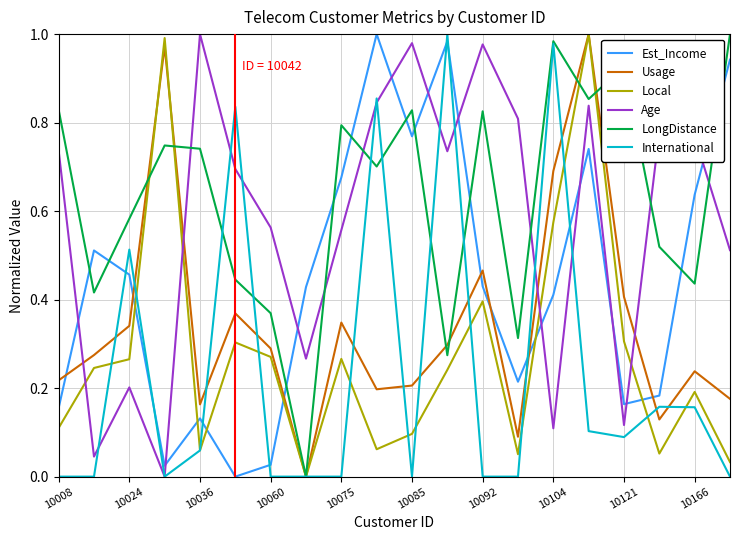

Which series has the largest total across all categories?

LongDistance